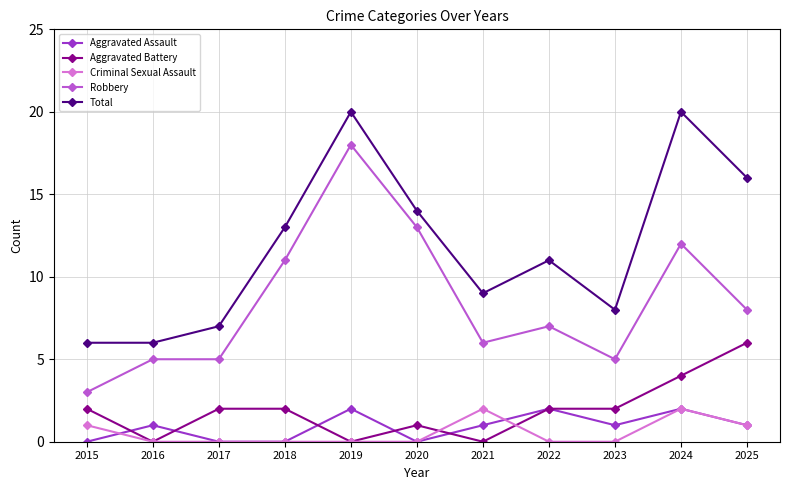

Does the chart have visible grid lines?

Yes